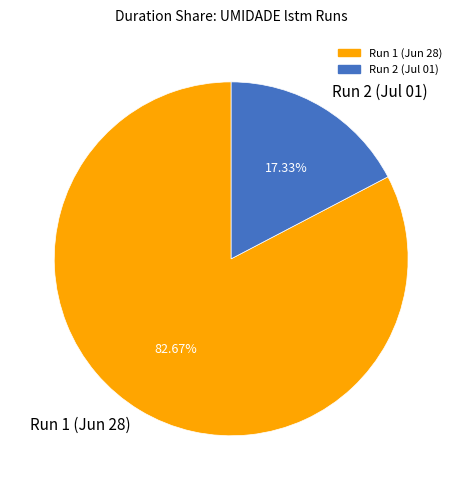

Rank the categories by value from lowest to highest.

Run 2 (Jul 01), Run 1 (Jun 28)